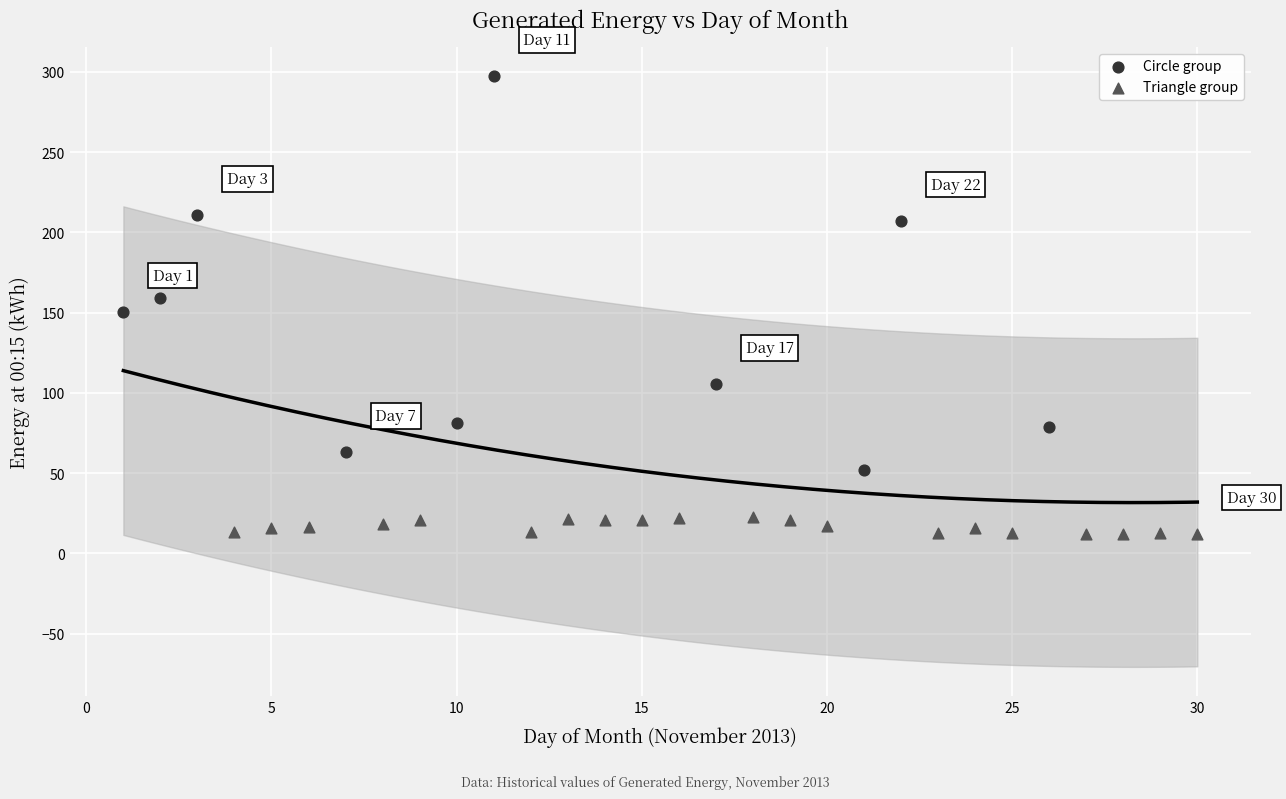

Which series has the largest Y range (max minus min)?

Circle group